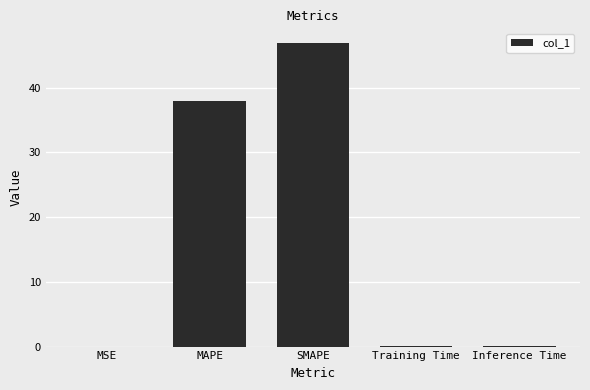

What is the change in value from SMAPE to Training Time?

-46.8